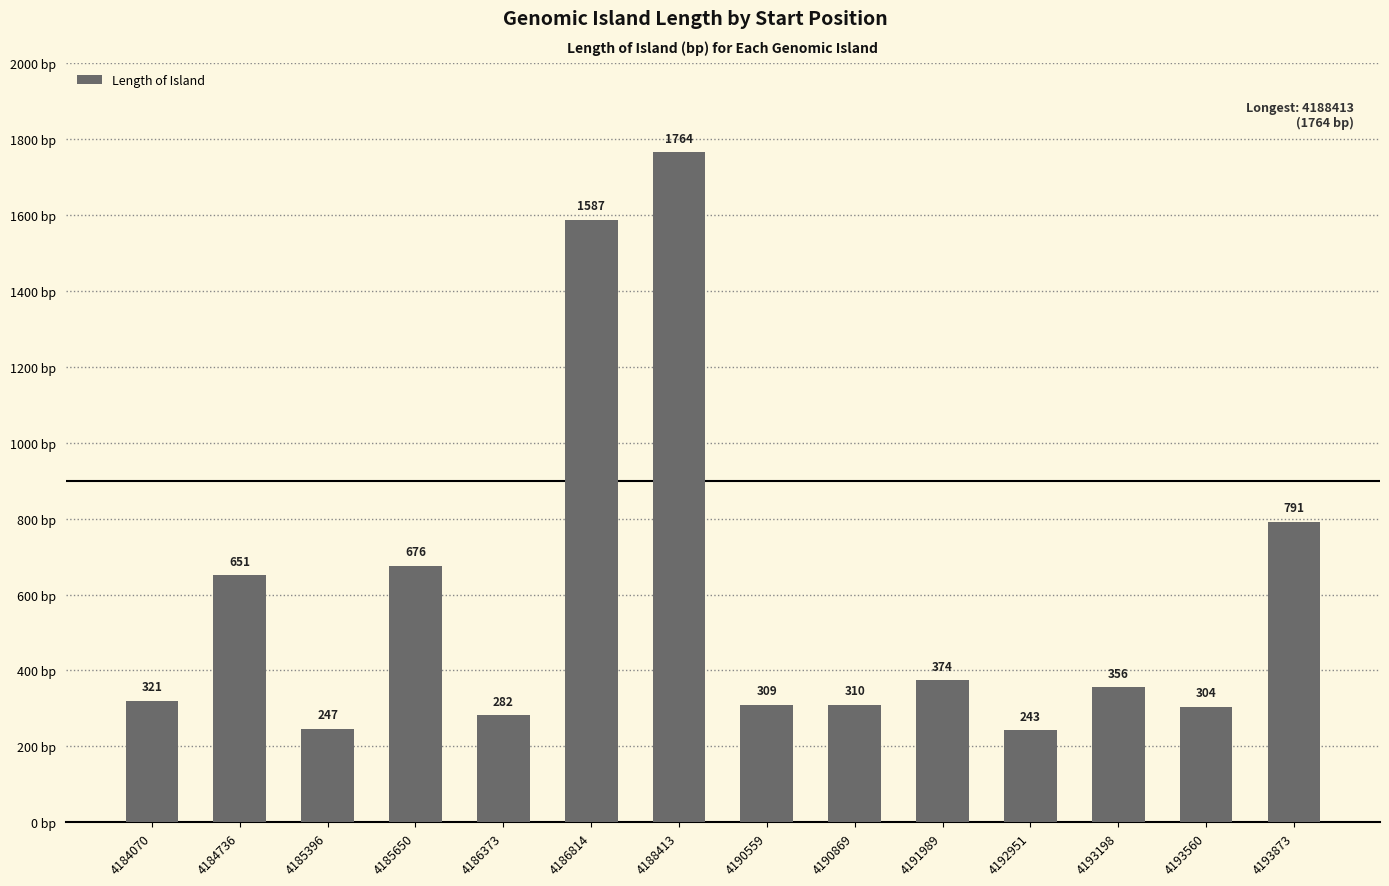

How many bars are there in total?

14